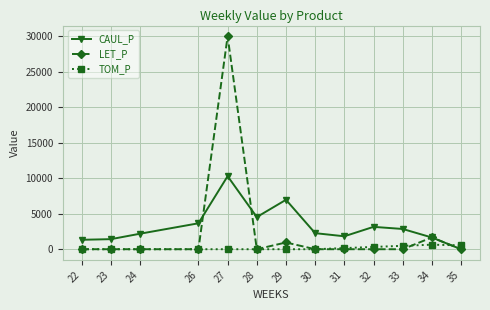

Which series has the widest spread of values?

LET_P